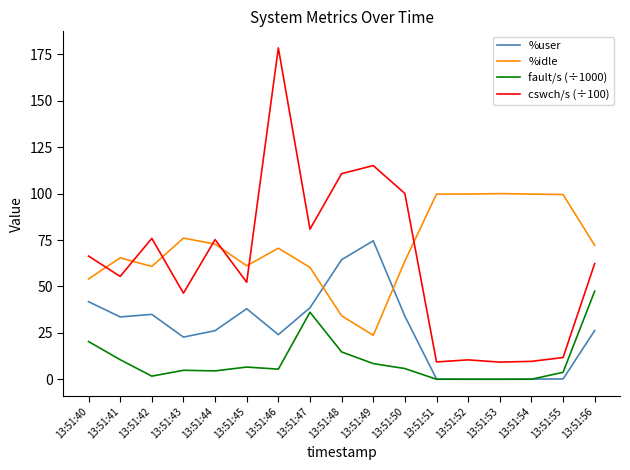

Which series has the largest total across all categories?

%idle